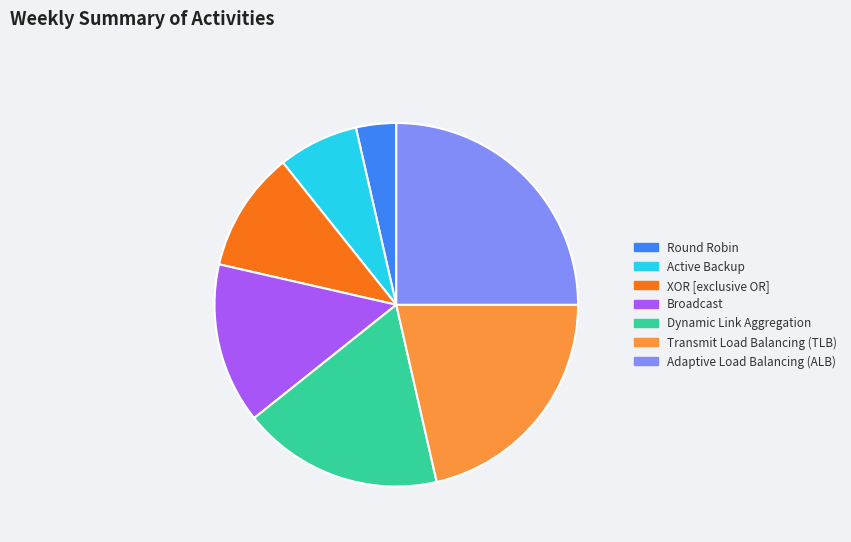

Is it true that Broadcast is 14% of the pie?

True